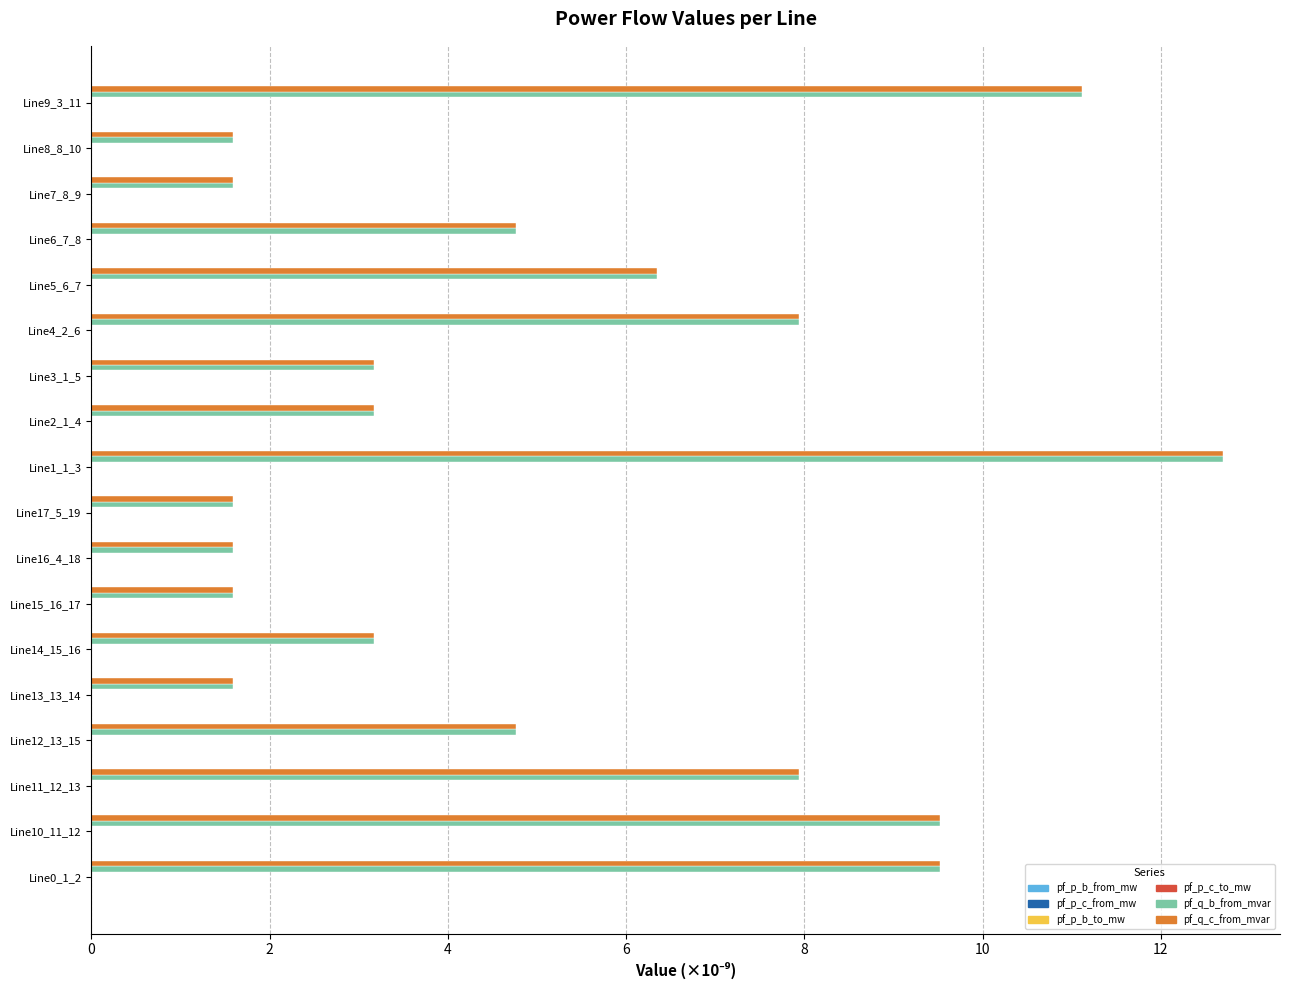

At which category is the sum across all series the highest?

Line1_1_3